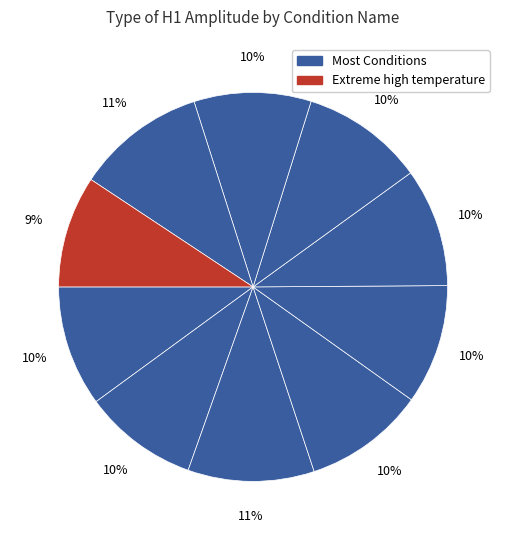

Which category has the smallest portion of the pie?

Extreme high temperature